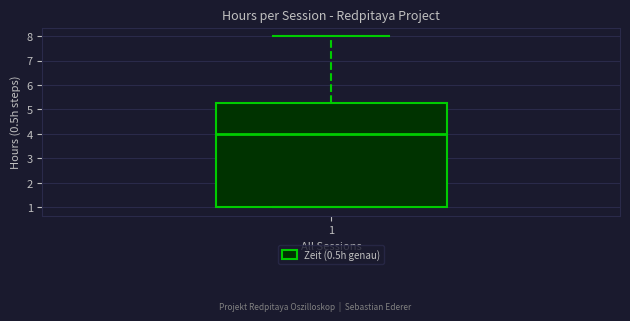

Read this box plot against the y-axis: the position of the median line, the range covered by the box, and the ends of both whiskers. The values are not printed on the chart, so give them approximately, as read against the axis.

median 4.0, box 1.0 to 5.3, whiskers 1.0 to 8.0